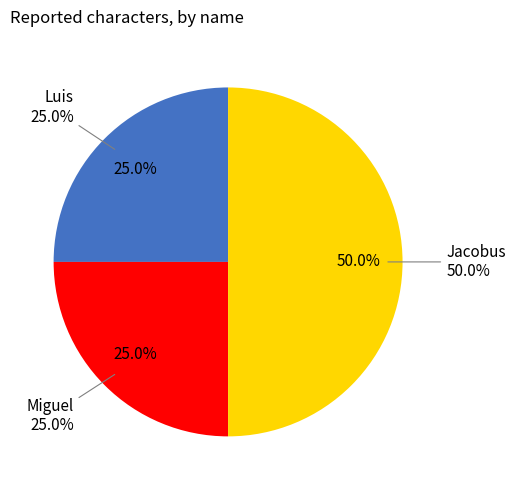

How many slices are in this pie chart?

3